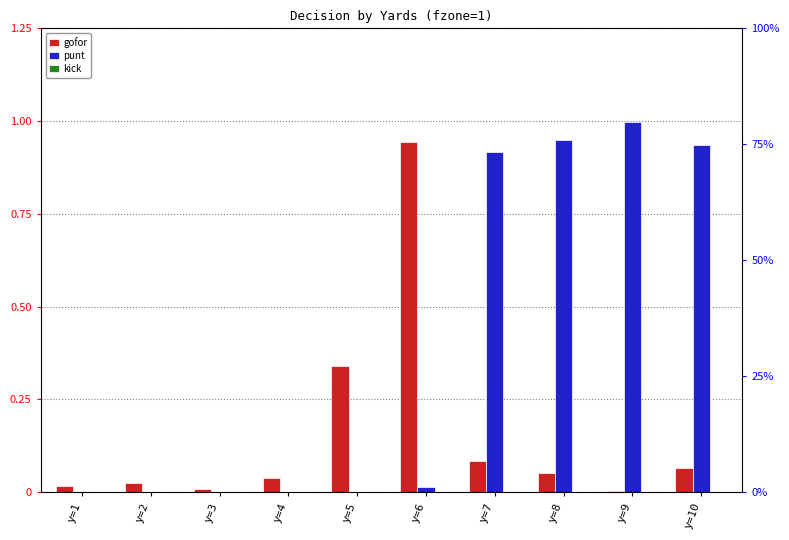

Which series has the largest total across all categories?

punt